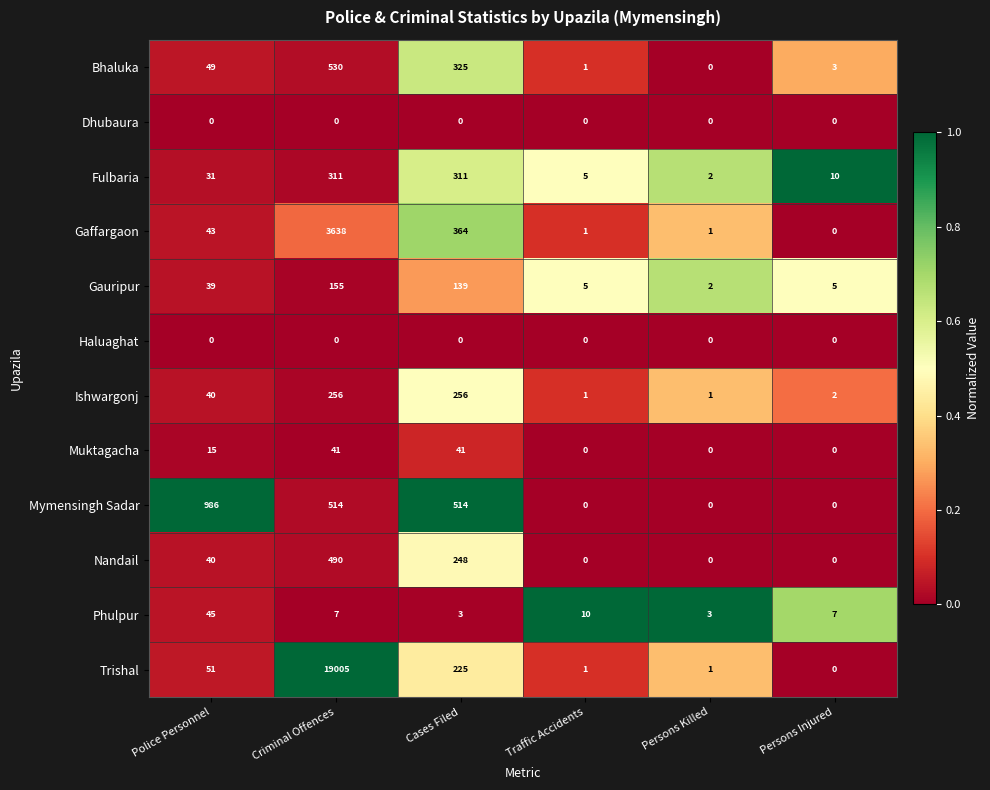

What is the sum of all Gauripur values?

345